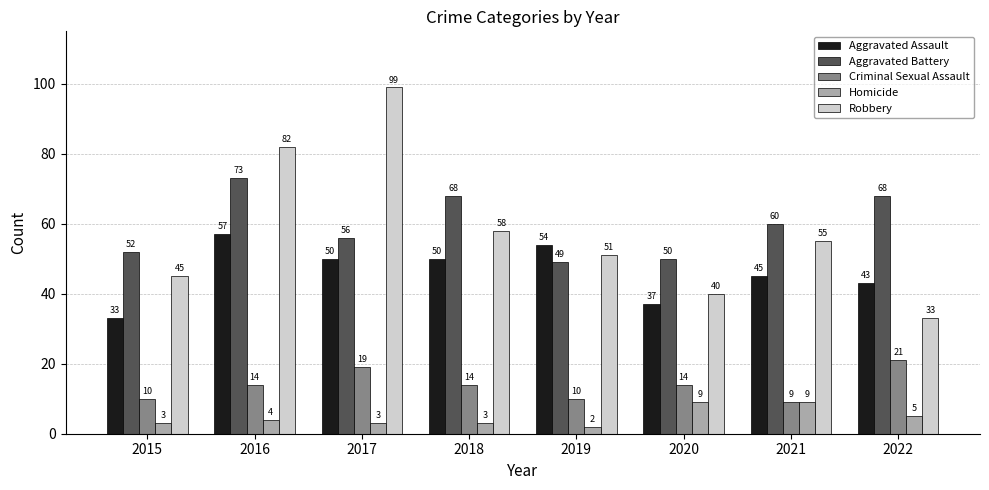

The value of Criminal Sexual Assault at 2017 is 32. True or false?

False